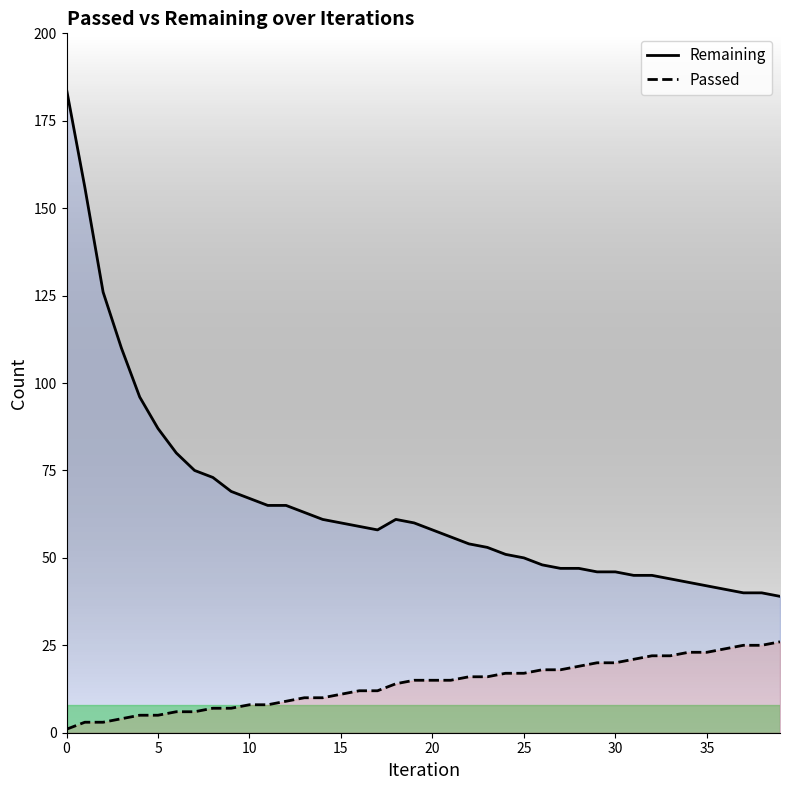

How many values in the Remaining series exceed 58?

19